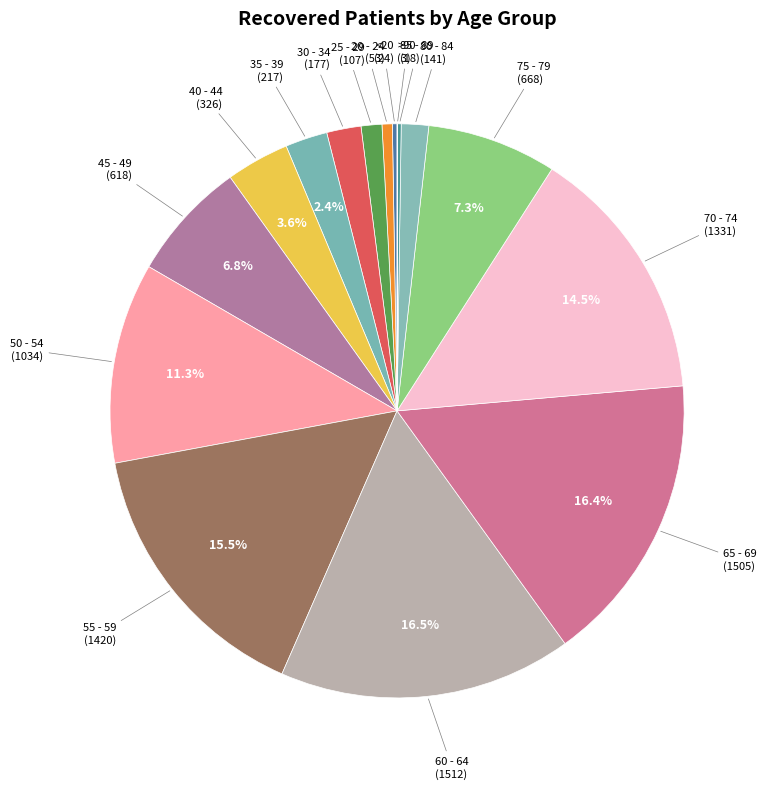

Rank the categories by value from highest to lowest.

60 - 64, 65 - 69, 55 - 59, 70 - 74, 50 - 54, 75 - 79, 45 - 49, 40 - 44, 35 - 39, 30 - 34, 80 - 84, 25 - 29, 20 - 24, <20, 85 - 89, >90